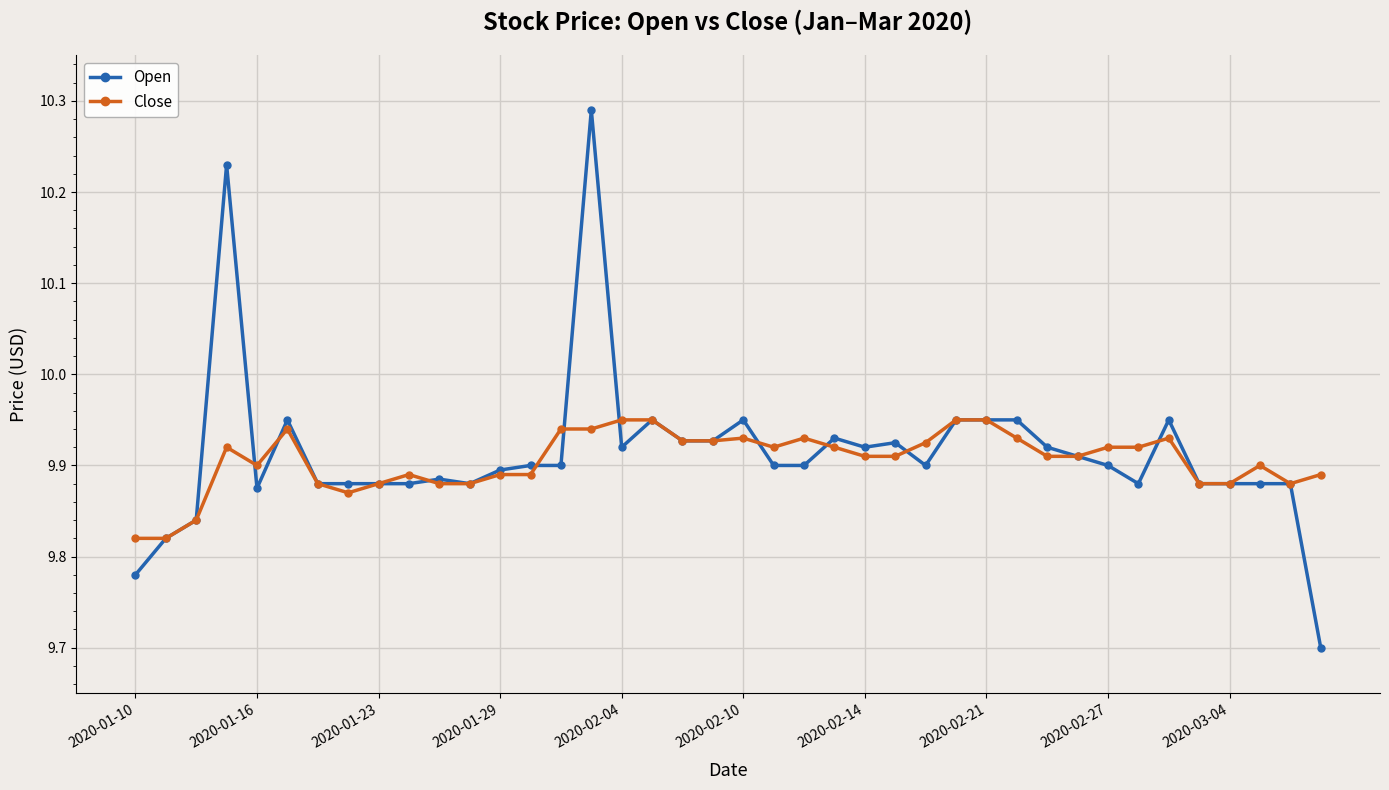

Which series has the largest range (max minus min)?

Open